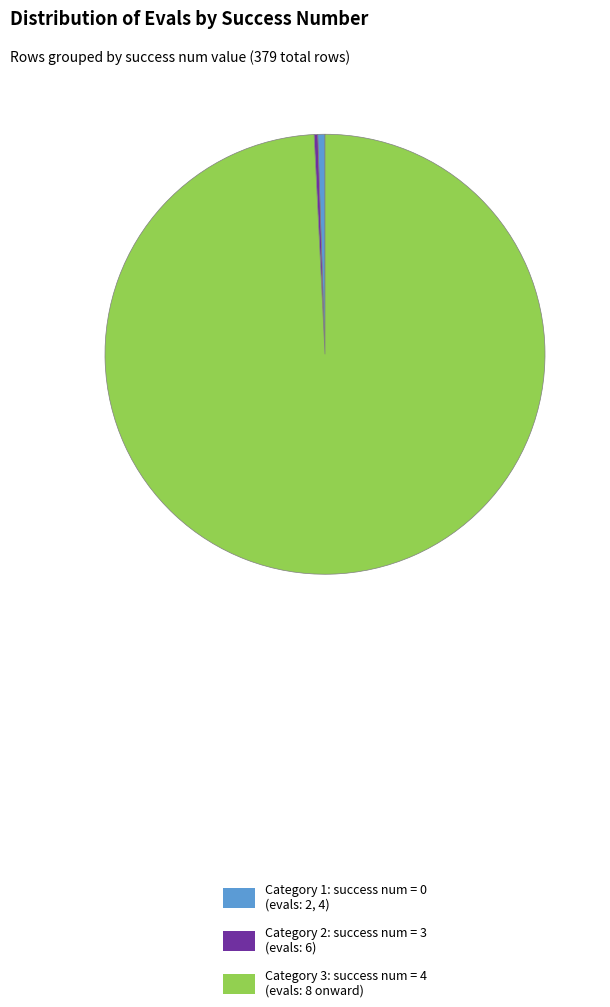

True or false: Category 1: success num = 0 (evals: 2, 4) accounts for 11% of the total.

False